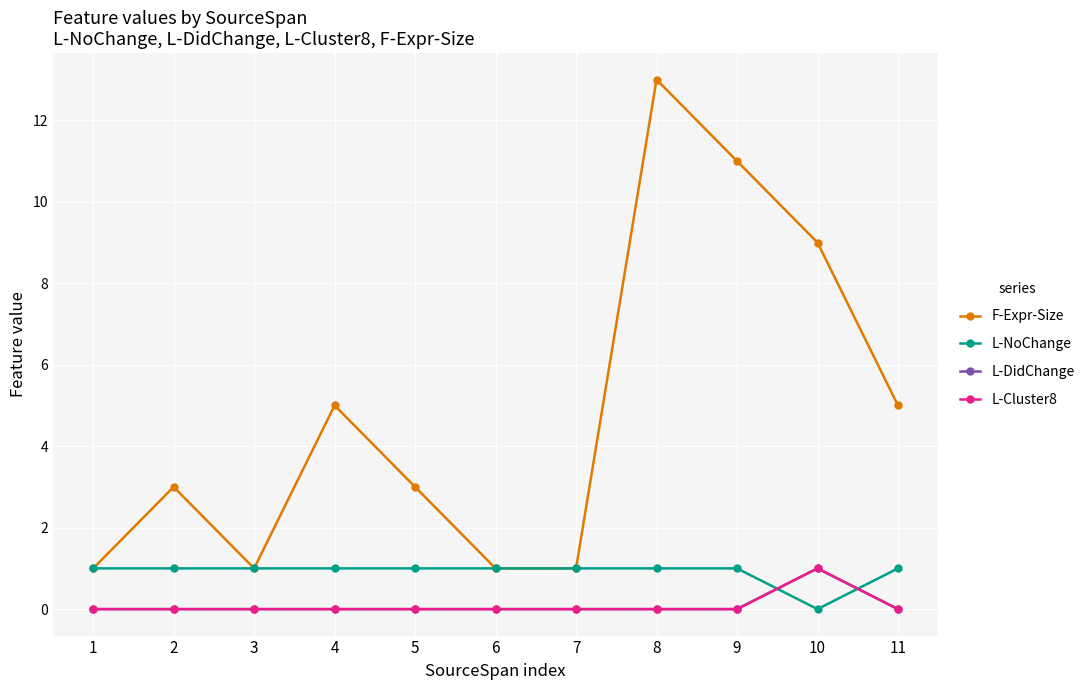

What is the sum of all F-Expr-Size values?

53